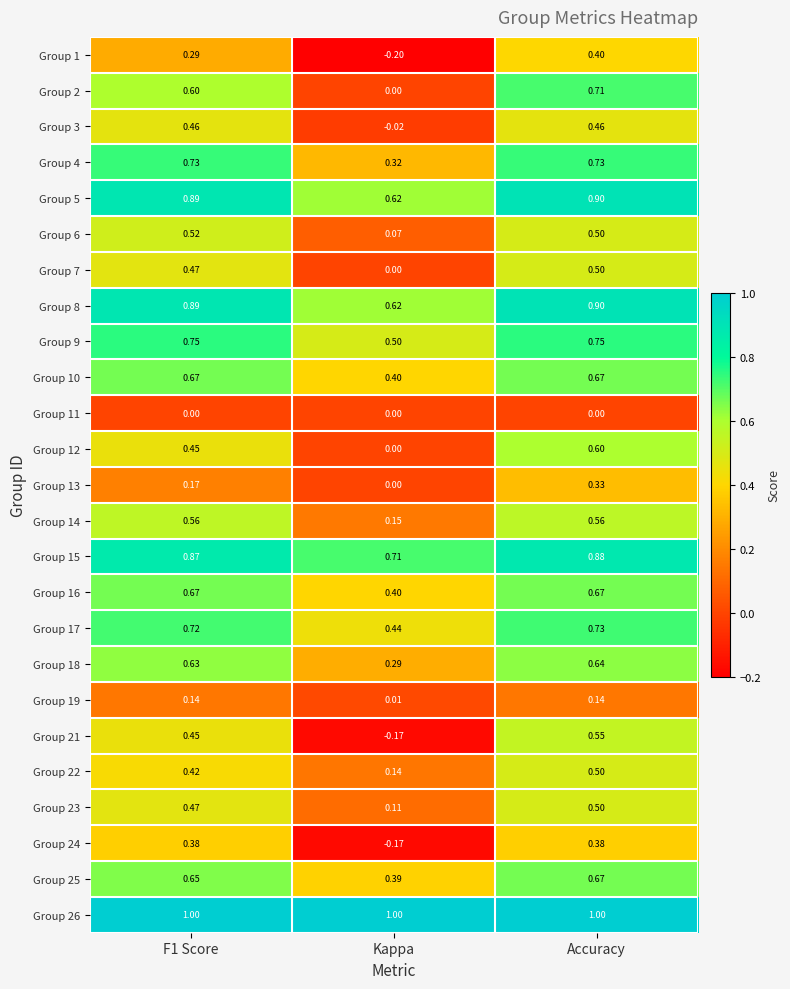

At which category is the sum across all series the highest?

Accuracy